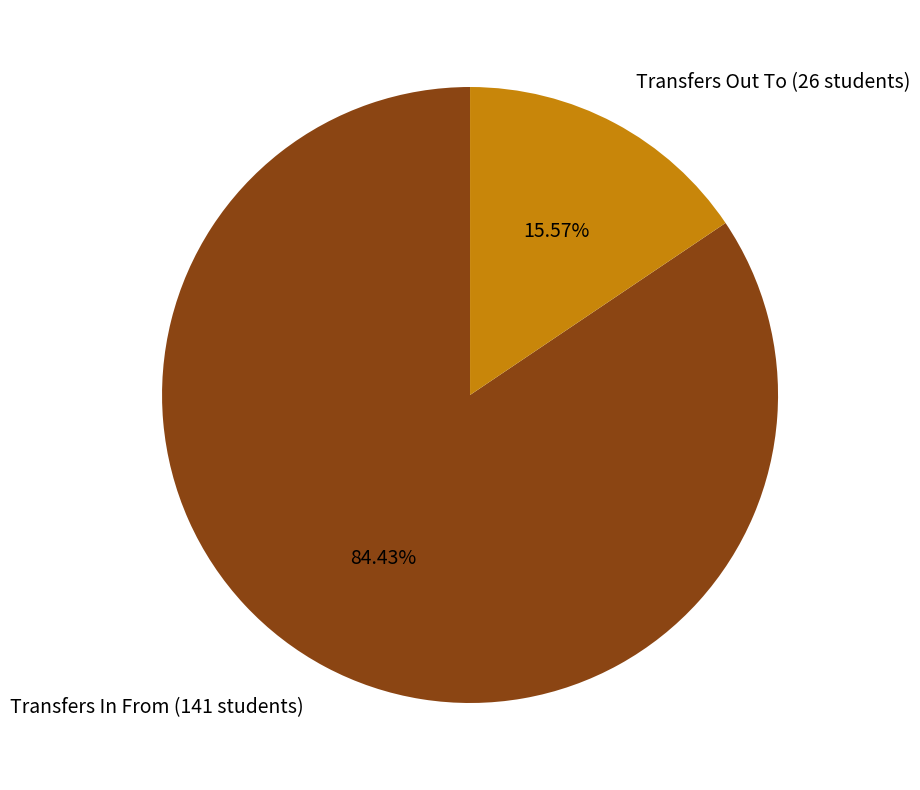

What is the total percentage of Transfers Out To and Transfers In From?

100.0%